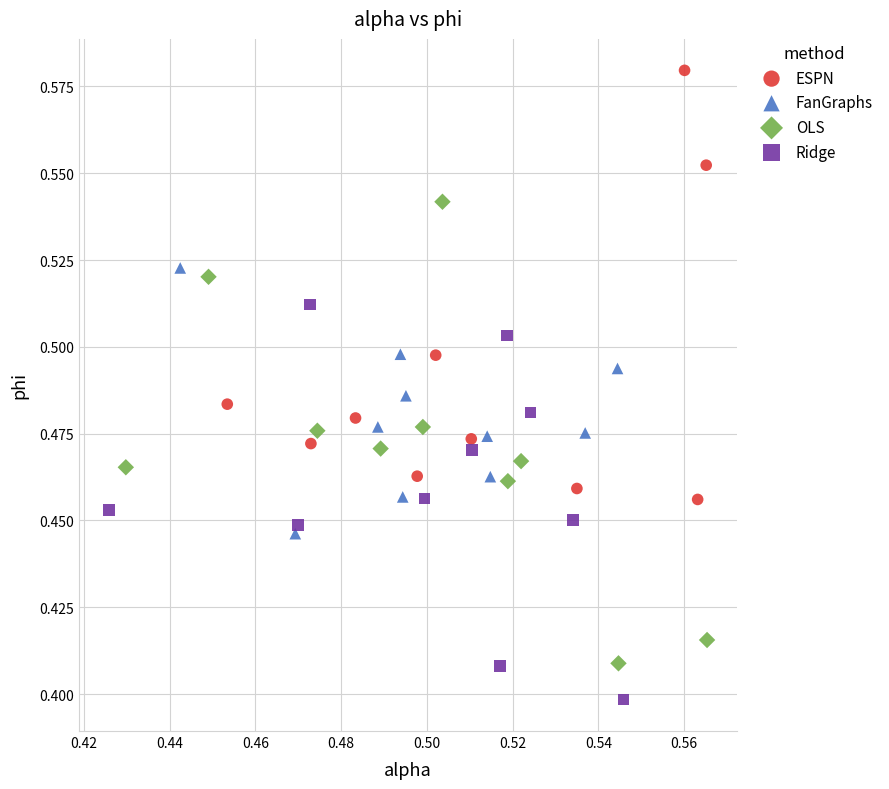

Which series reaches the maximum Y coordinate?

ESPN